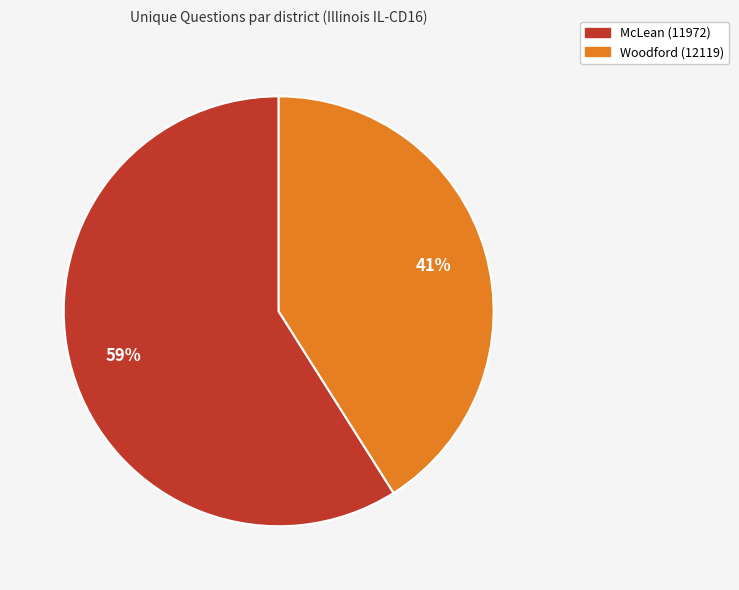

Rank the categories by value from highest to lowest.

McLean (11972), Woodford (12119)